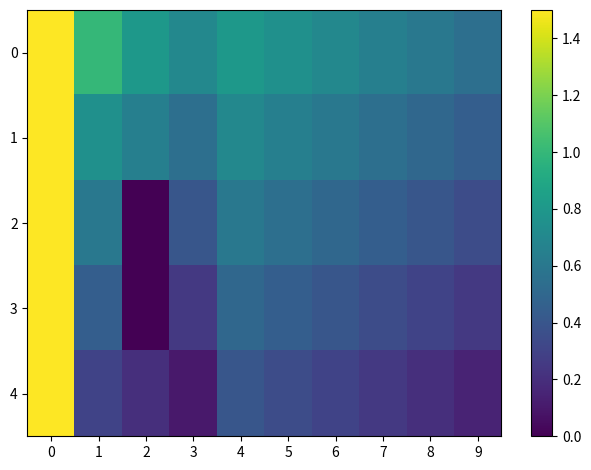

What is the maximum value shown in the chart?

1.5